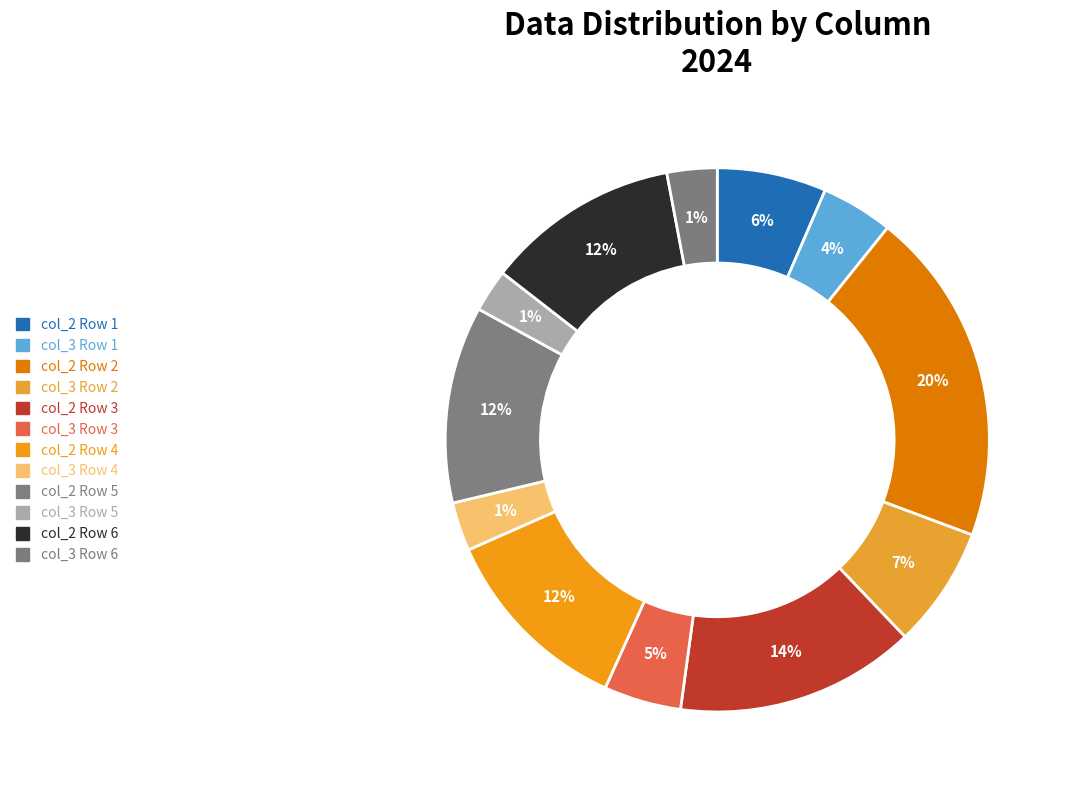

True or false: 1 accounts for 4% of the total.

True